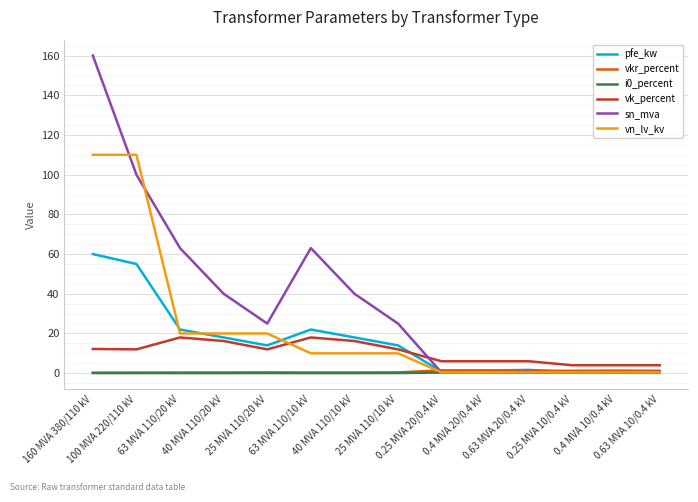

What is the sum of all vkr_percent values?

10.3